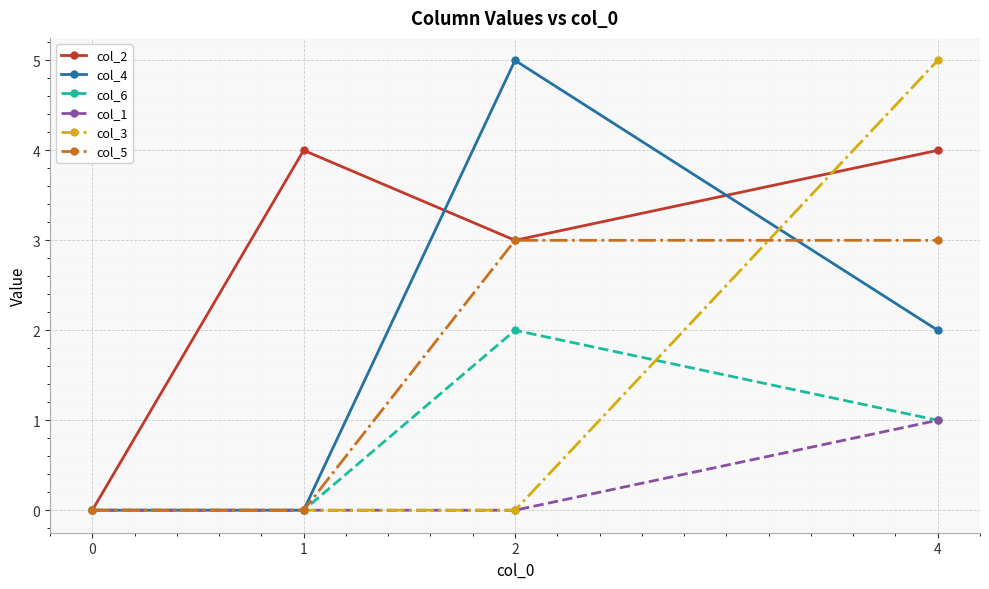

True or false: col_6 has more than 2 interior local peaks.

False